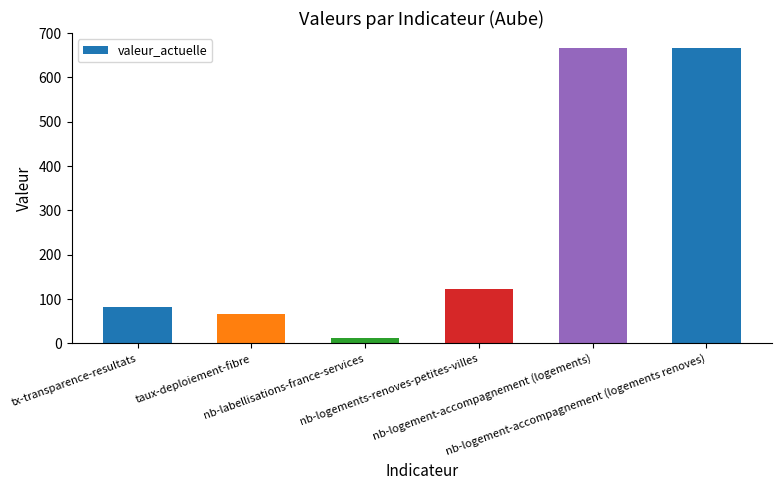

Is it true that the value at nb-logement-accompagnement (logements renoves) is 874?

False